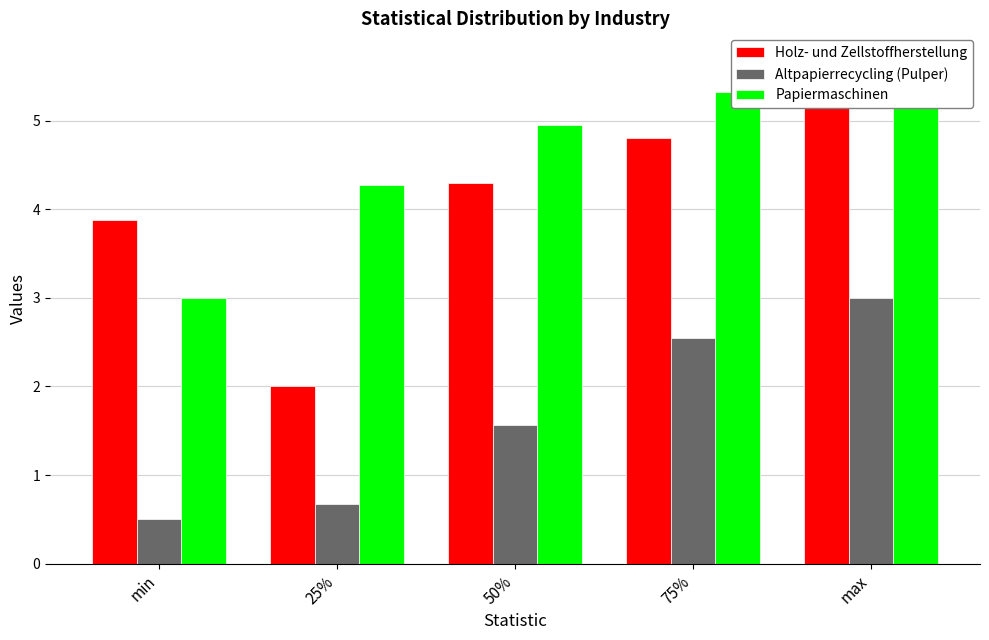

Between min and 75%, which series saw the biggest shift?

Papiermaschinen